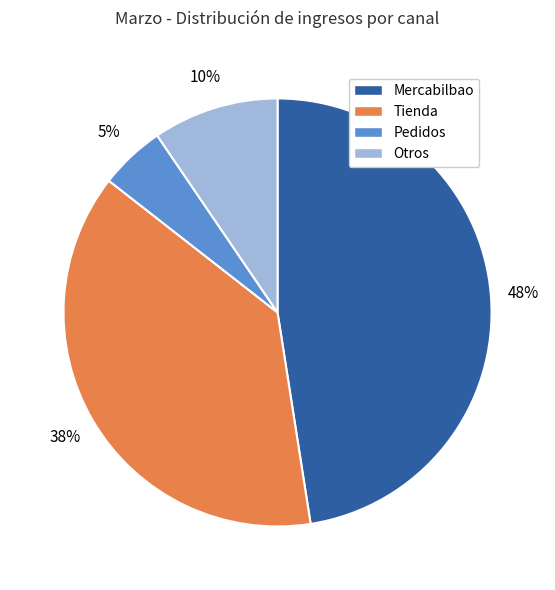

Is Tienda the majority of the pie?

No